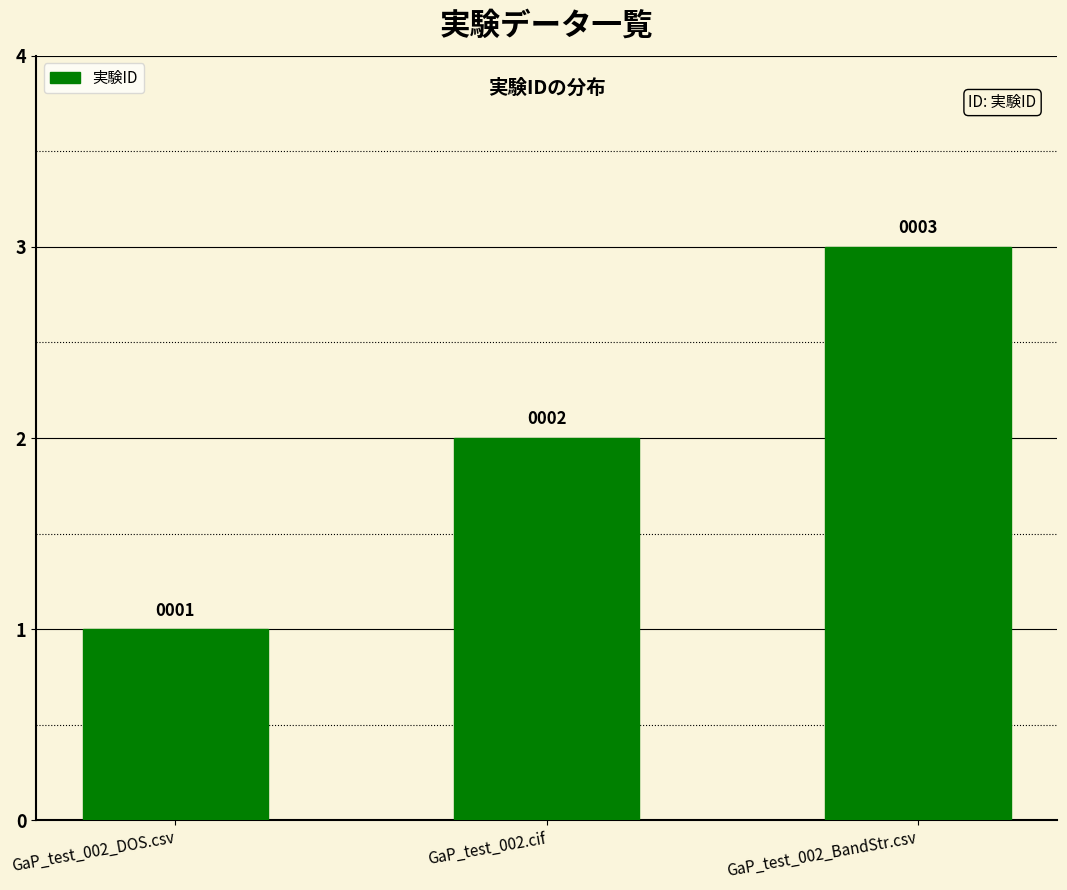

Reading right to left, list all the values displayed in this chart.

GaP_test_002_BandStr.csv=3	GaP_test_002.cif=2	GaP_test_002_DOS.csv=1